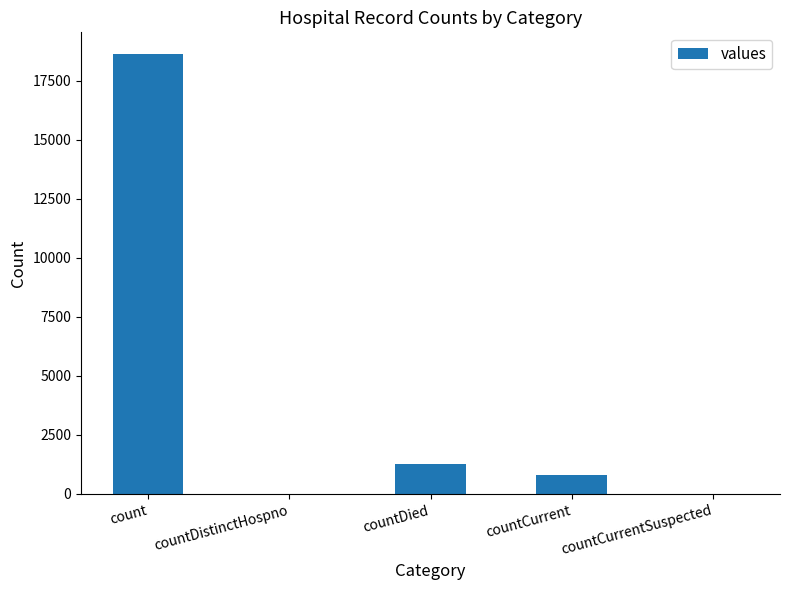

What is the difference between the values at countDied and countCurrent?

461